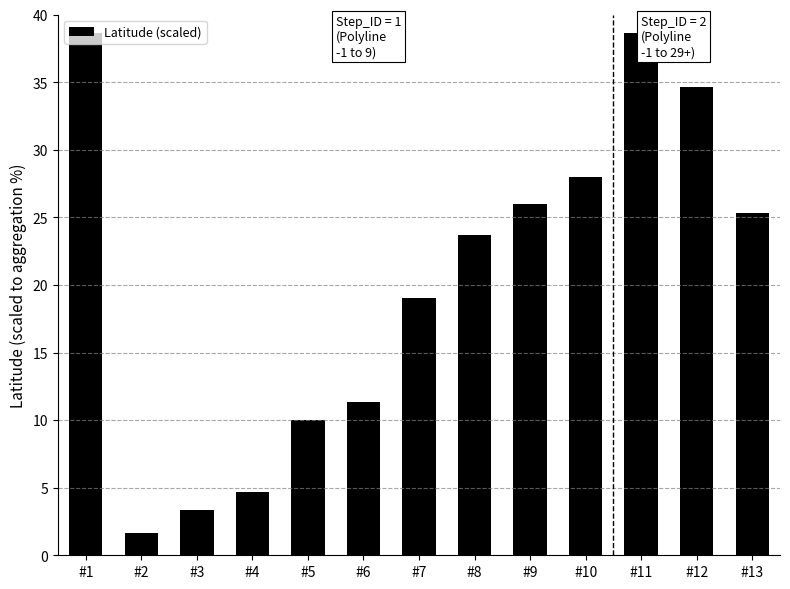

Are the bars grouped side by side (vs. stacked)?

No